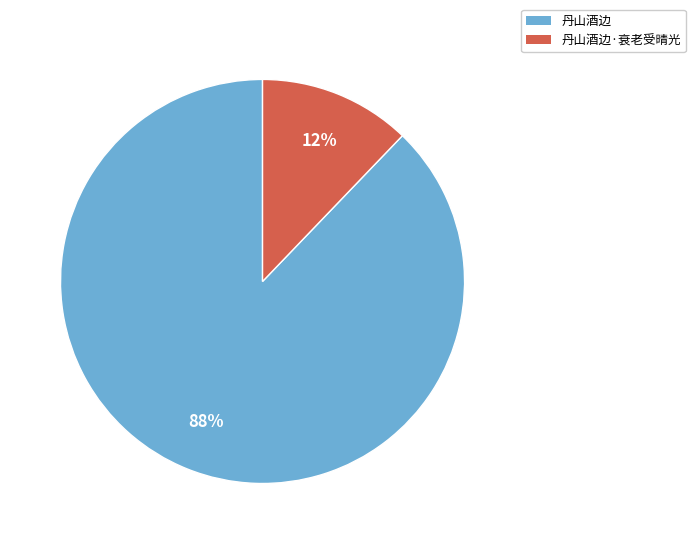

Rank the categories by value from highest to lowest.

丹山酒边, 丹山酒边·衰老受晴光